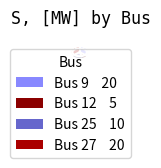

Is it true that 9 is 27% of the pie?

False